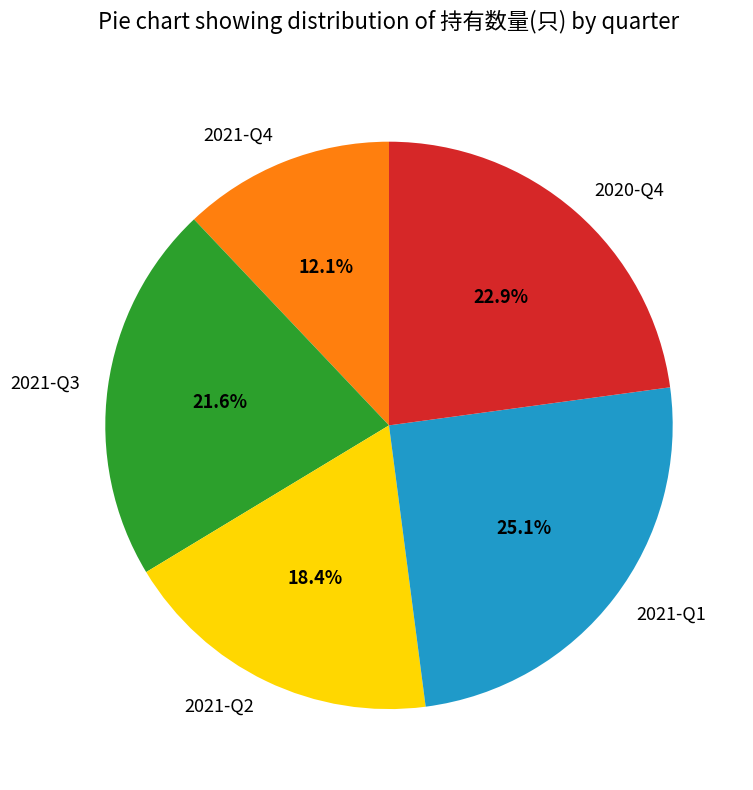

Is there any slice that represents more than half of the pie?

No